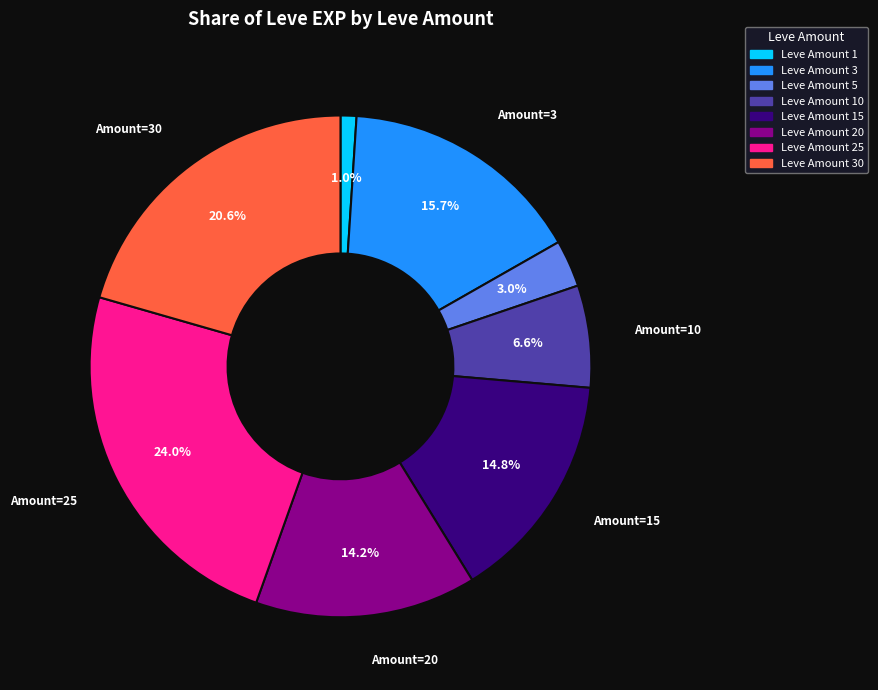

To the nearest percent, what is the average slice percentage?

12%